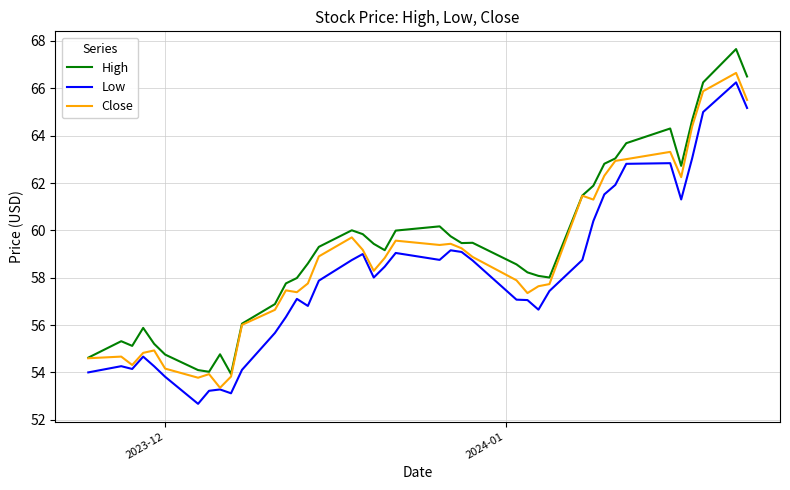

Rank the series by their average value, from lowest to highest.

Low, Close, High